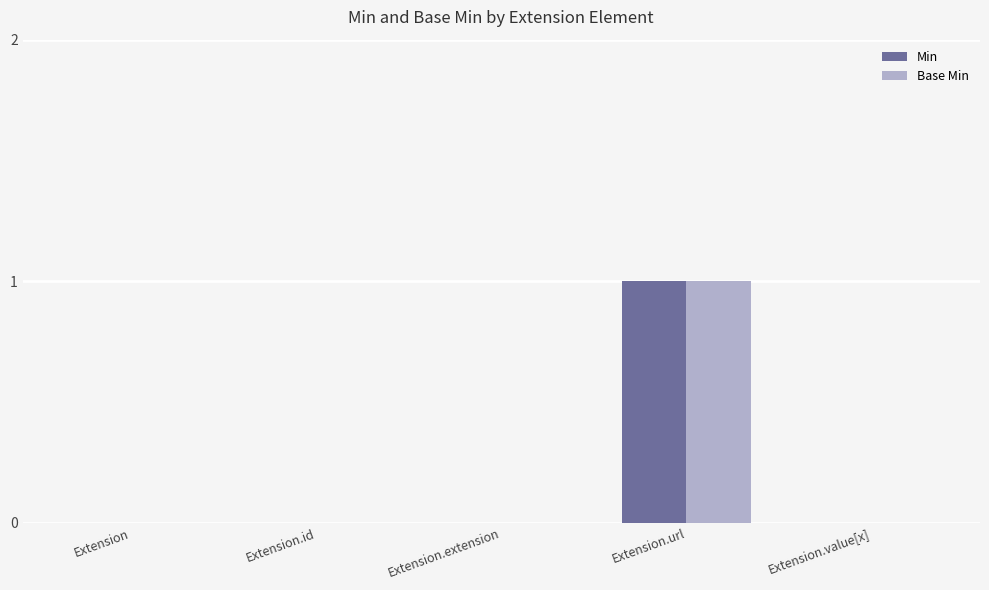

Which category has the highest value across all series?

Extension.url